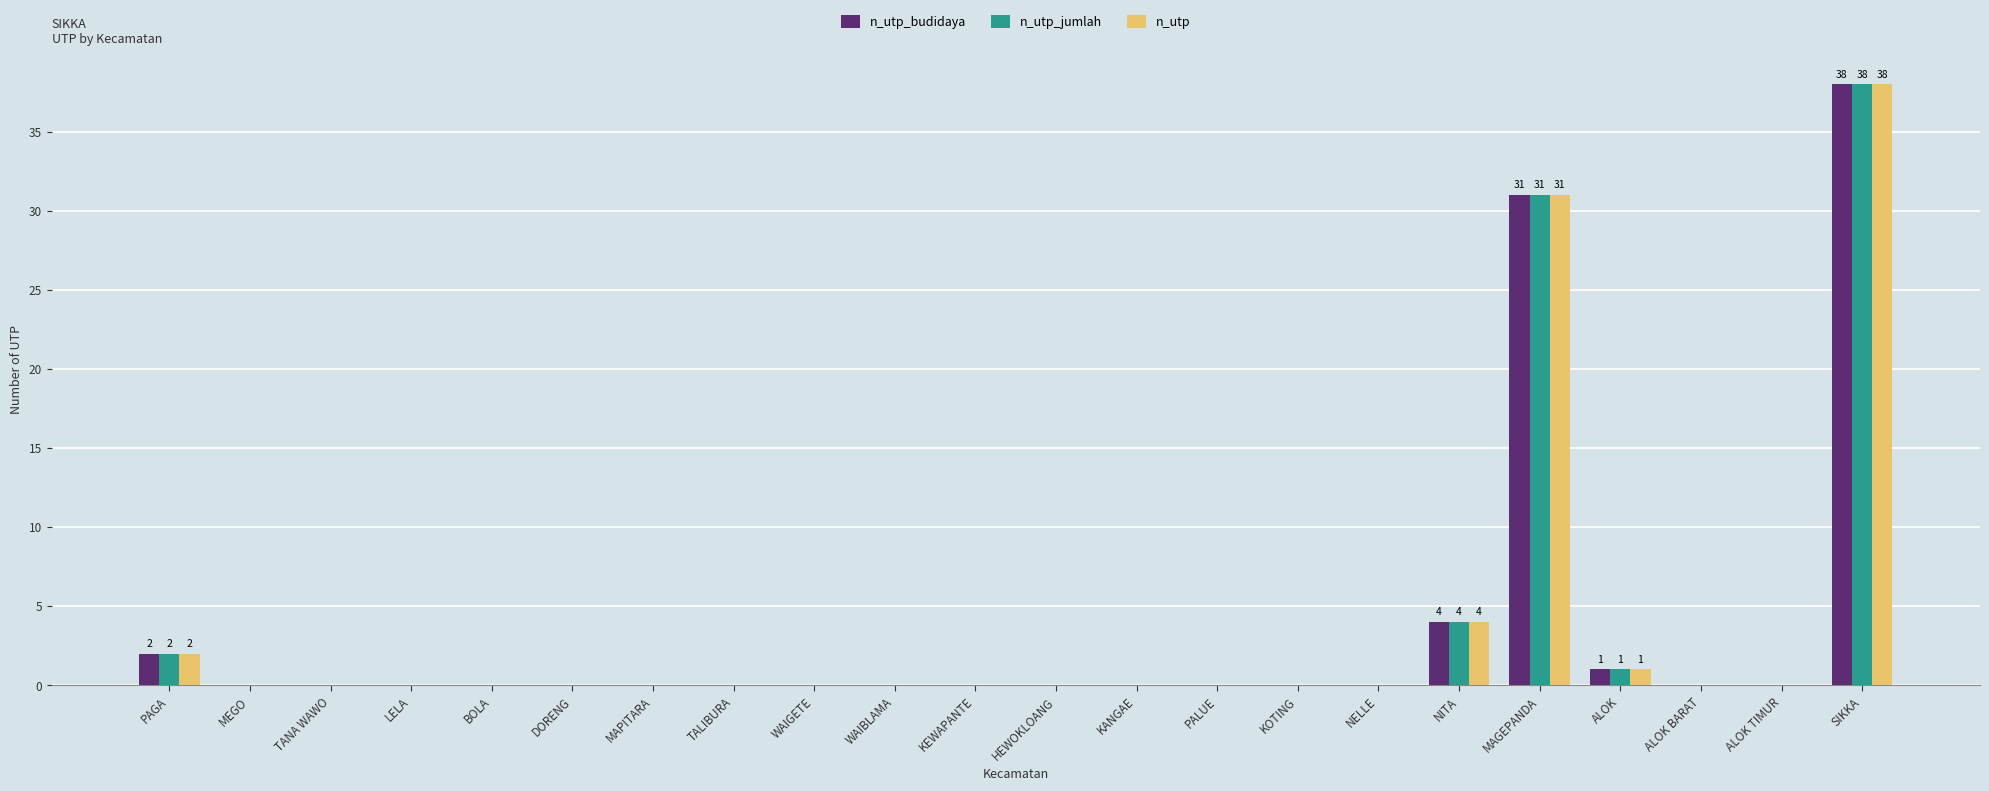

The n_utp_jumlah series shows 25 at LELA. True or false?

False